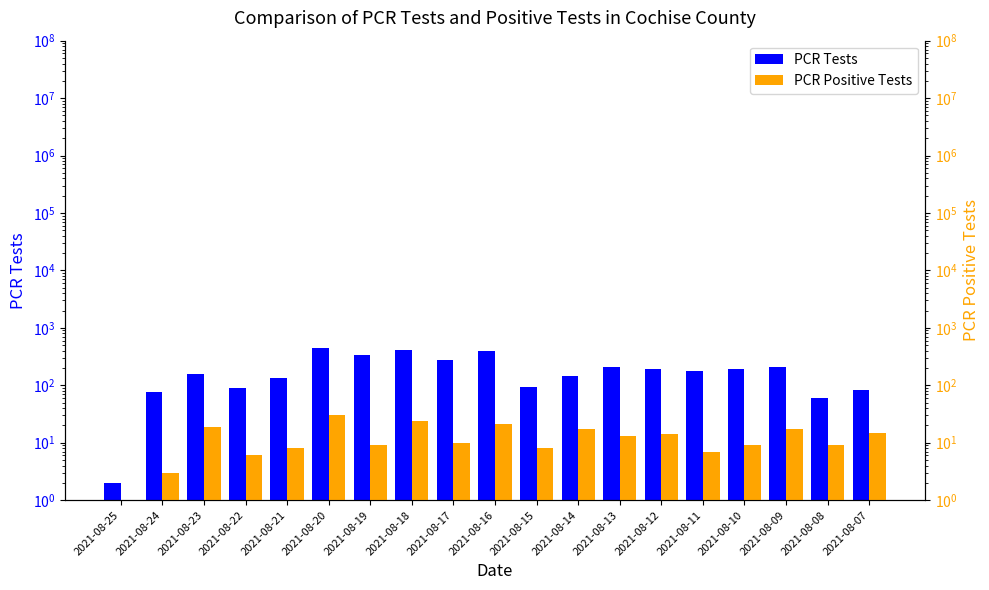

At which category is the sum across all series the highest?

2021-08-20